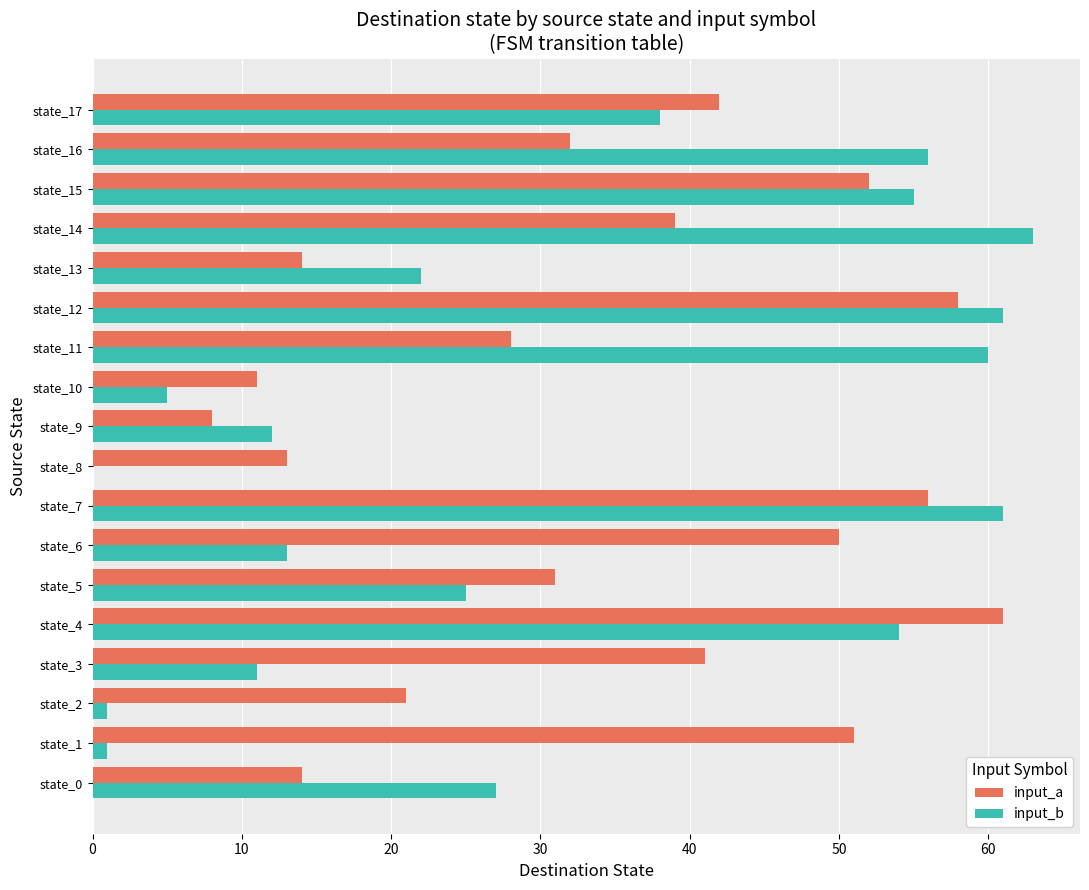

What is the sum of all input_a values?

622